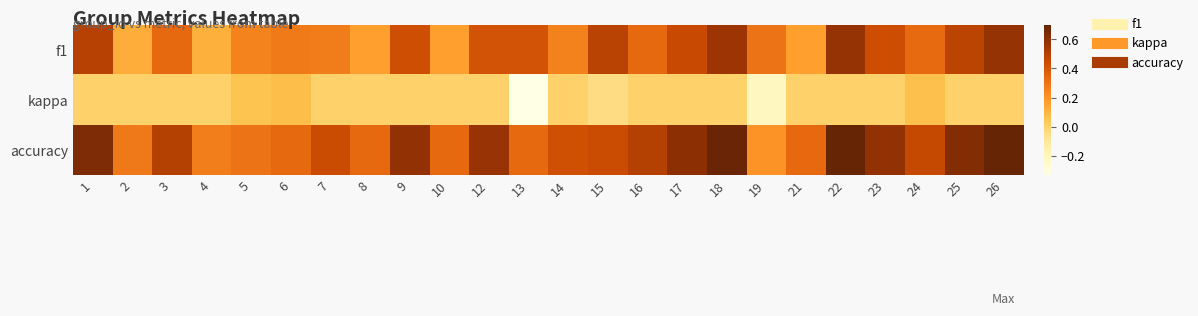

Which series has the widest spread of values?

accuracy